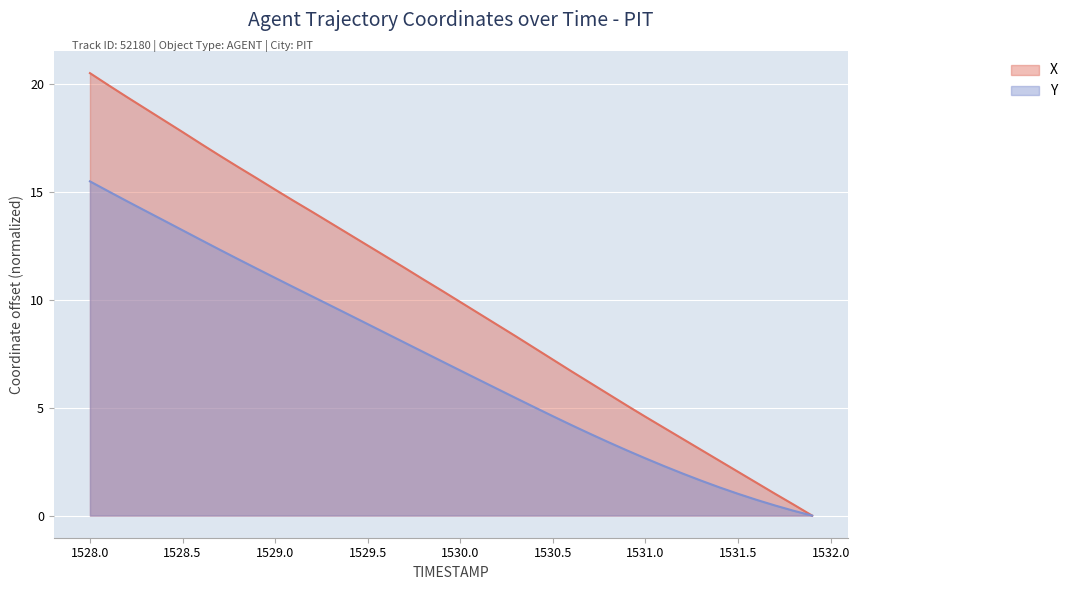

What are all the series names shown in the legend?

X, Y